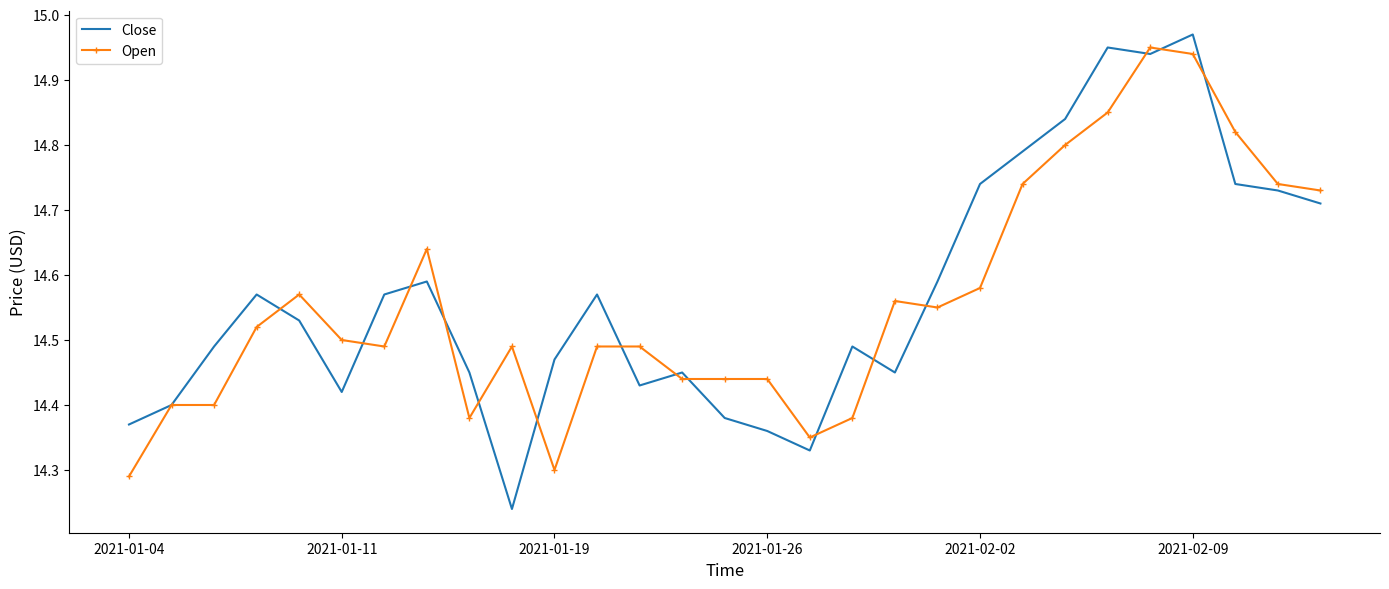

What are all the series names shown in the legend?

Close, Open